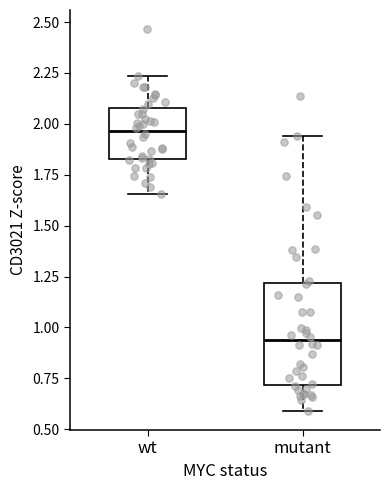

Which box is the tallest, from its lower edge to its upper edge?

mutant